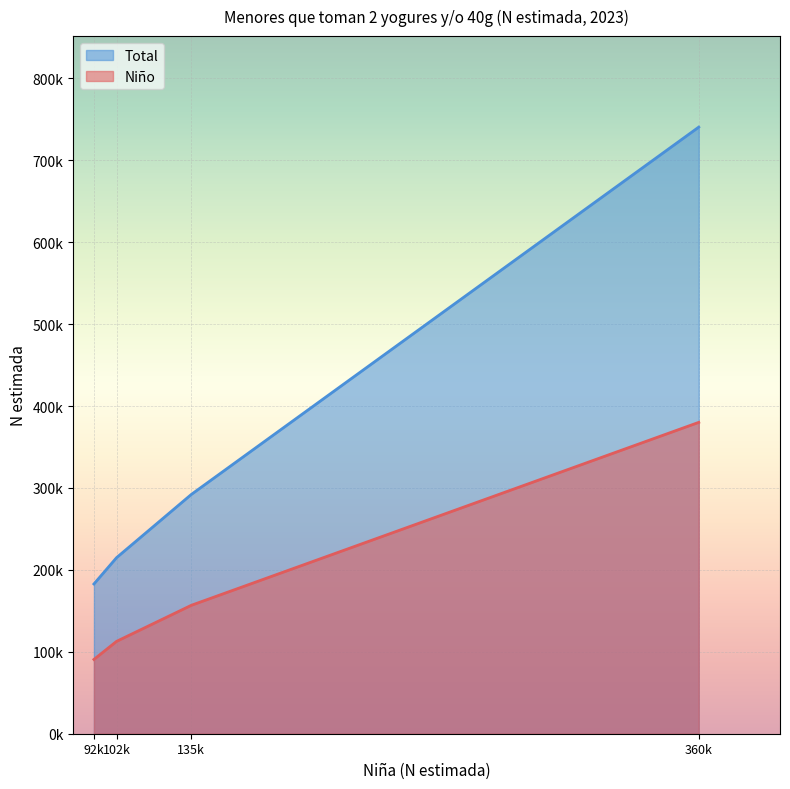

Reading right to left, what are all the values shown in this chart?

Niño: 380108	156800	112769	90677
Total: 740553	292148	214944	182804